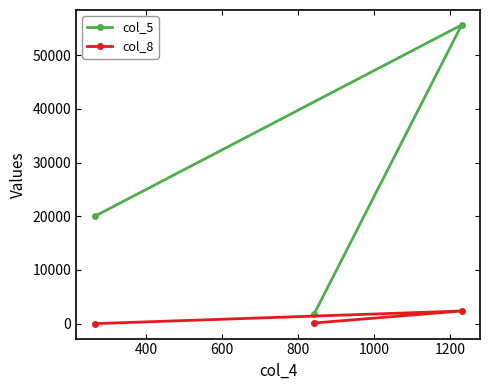

Rank the series by their maximum value, from highest to lowest.

col_5, col_8